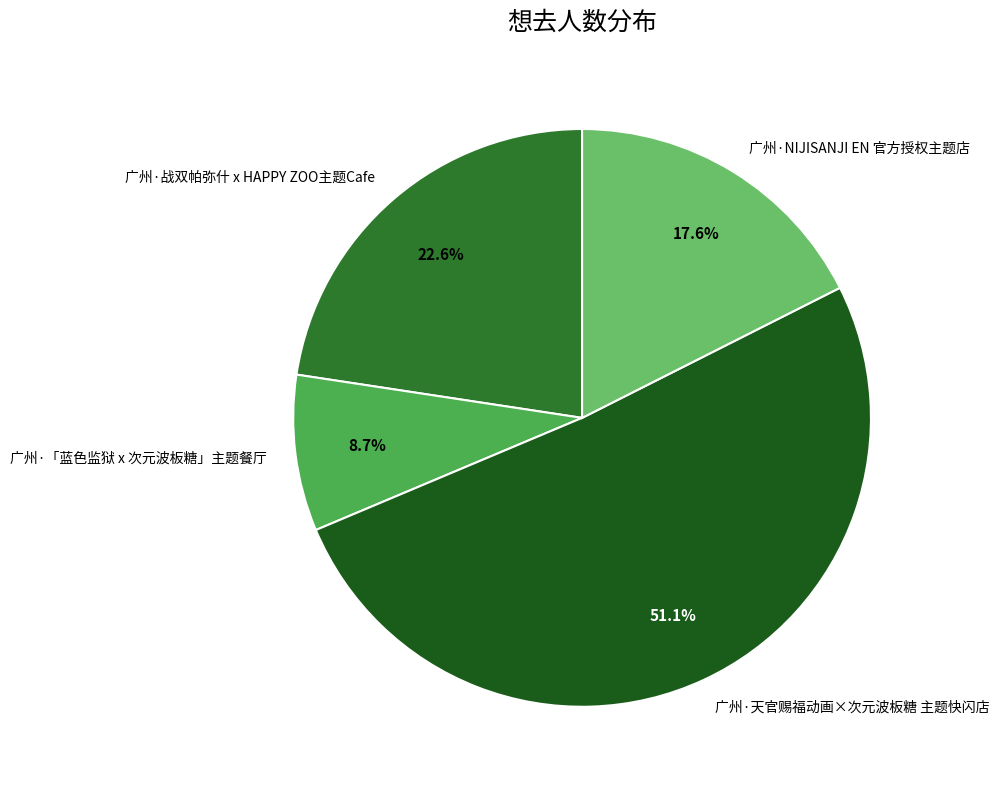

To the nearest percent, what is the difference between the largest and smallest slice percentages?

42%